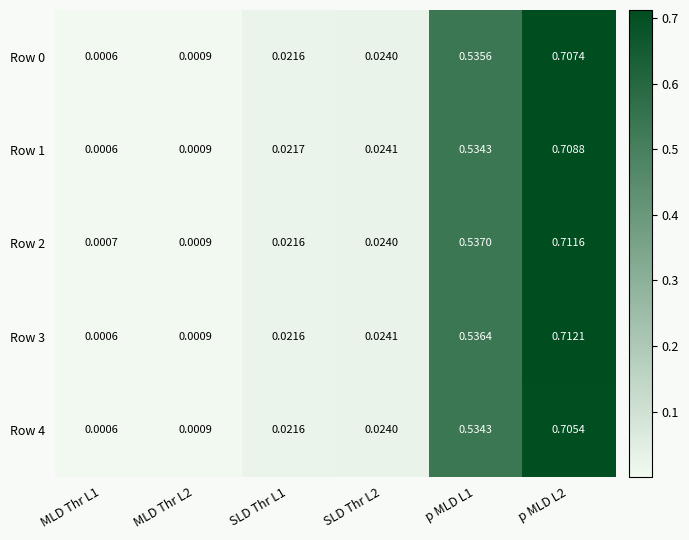

Rank the series at SLD Thr L1 from lowest to highest value.

Row 4, Row 2, Row 3, Row 0, Row 1